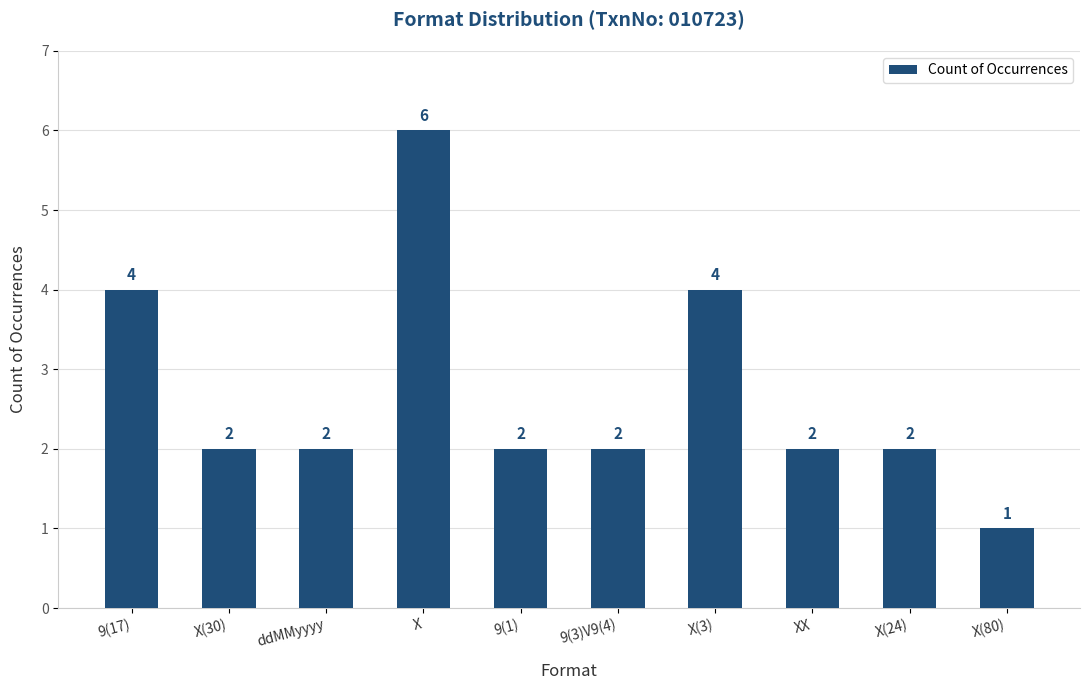

What is the sum of all values?

27